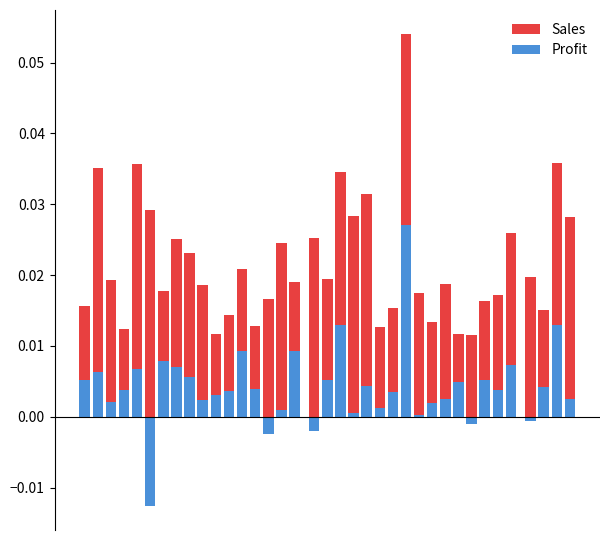

What are all the series names shown in the legend?

Sales, Profit